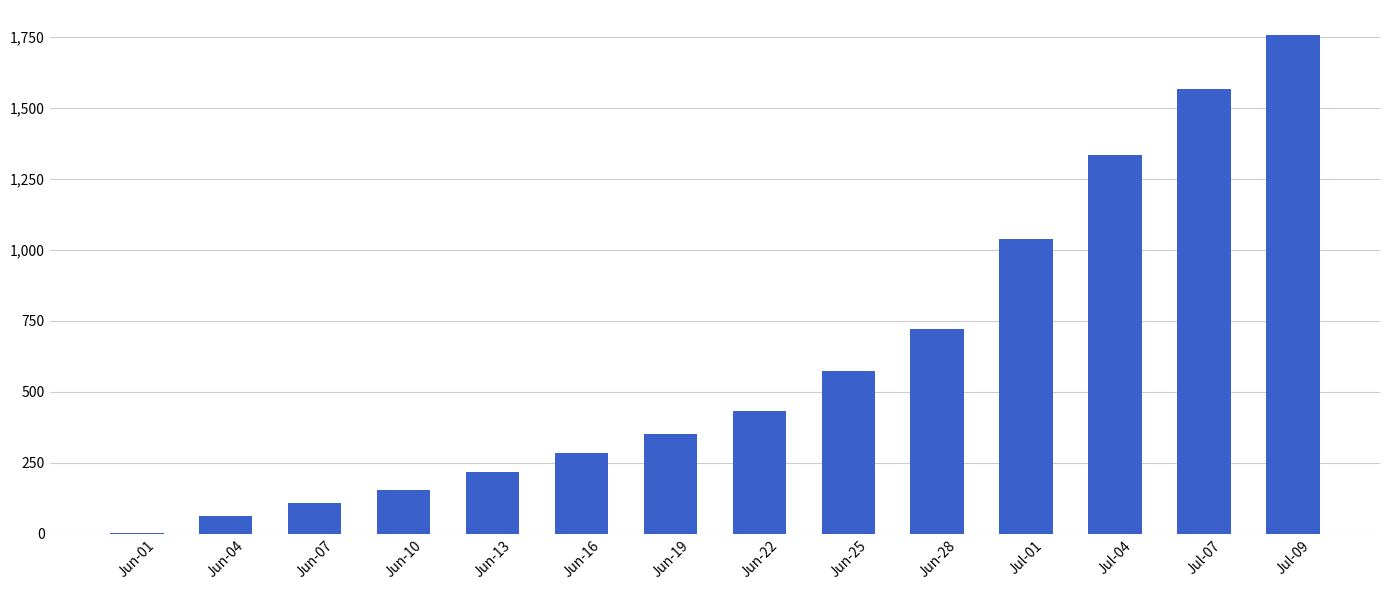

What is the sum of all values?

8602